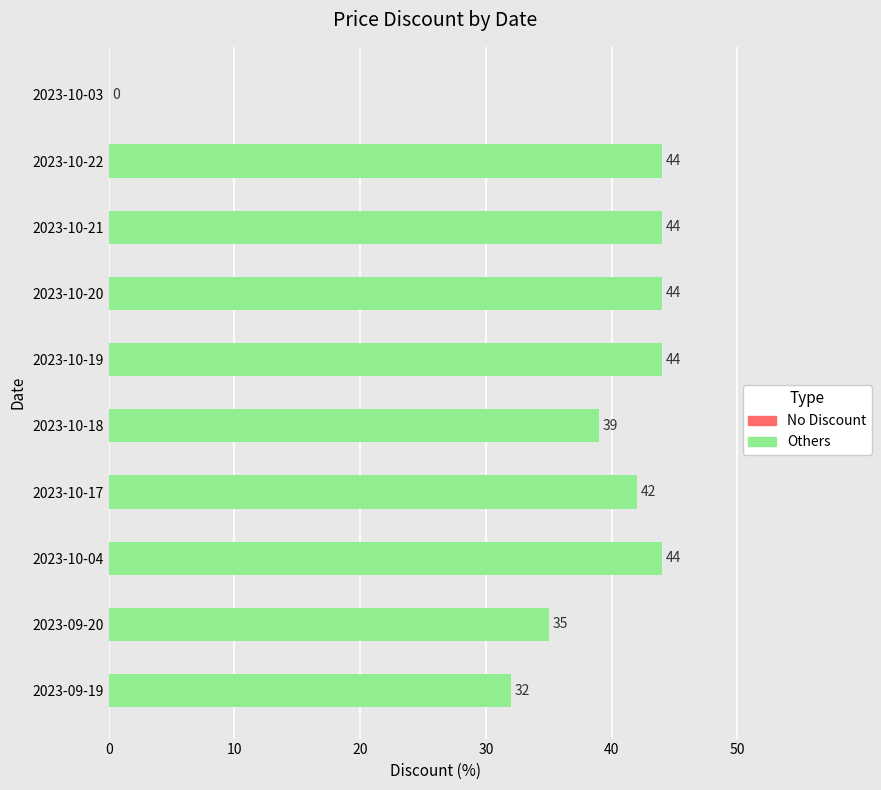

How many bars are there in total?

9